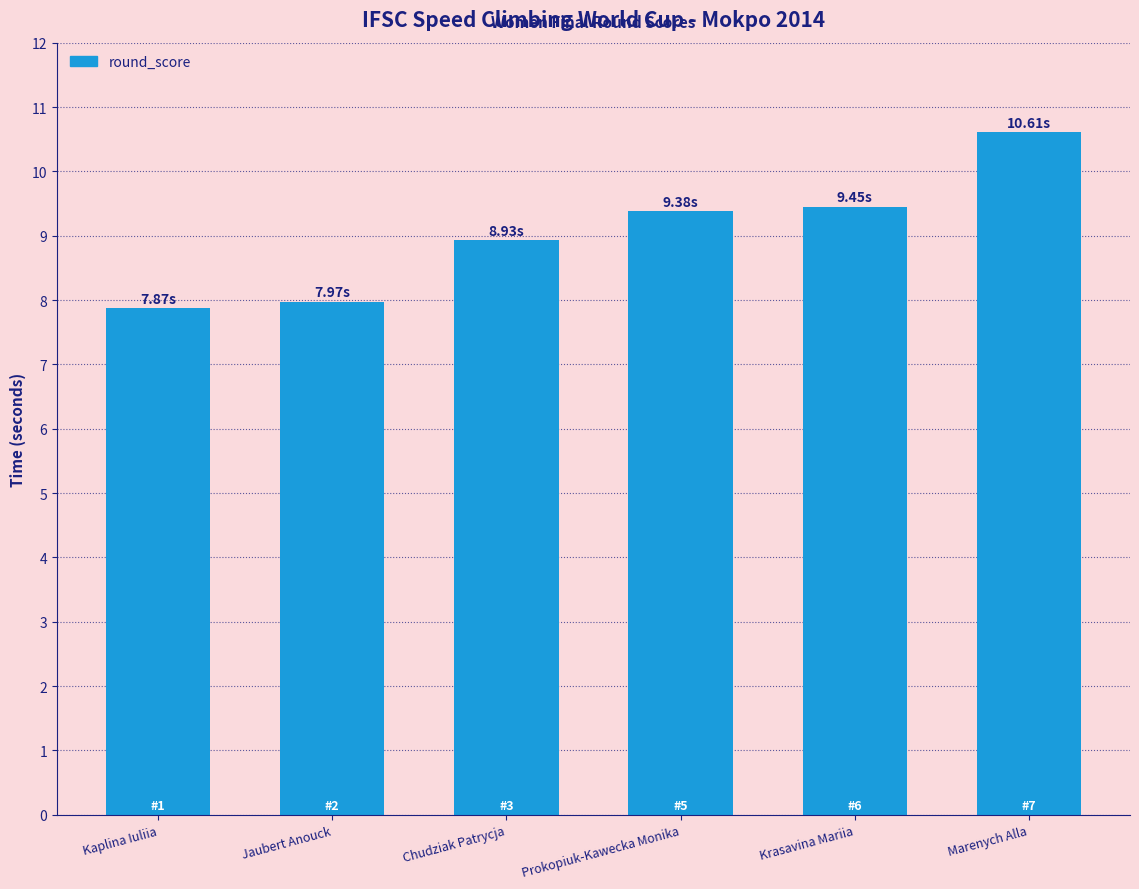

Which label corresponds to the largest value in the chart?

Marenych Alla